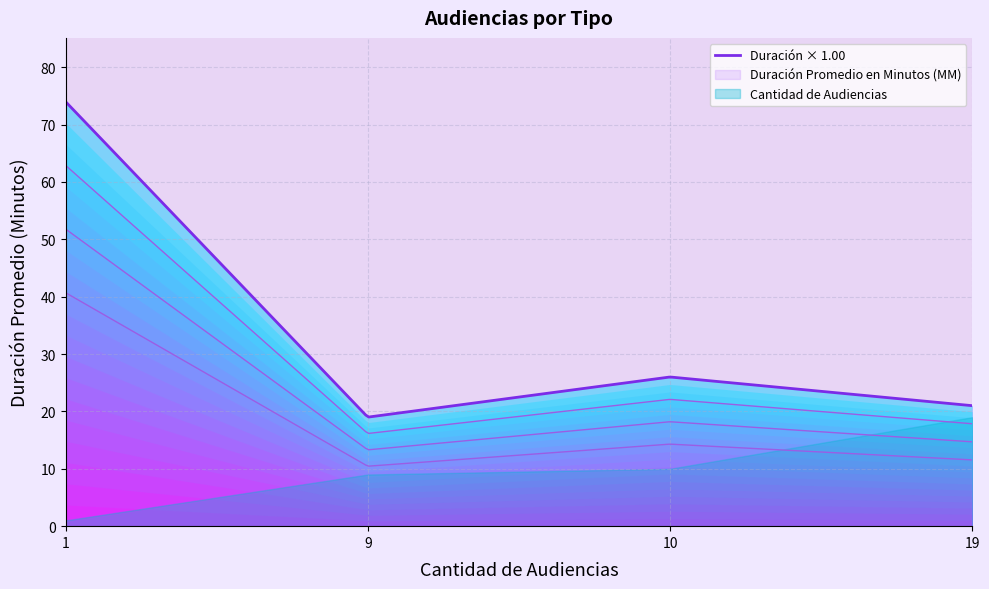

At how many categories does at least one series exceed 59?

1